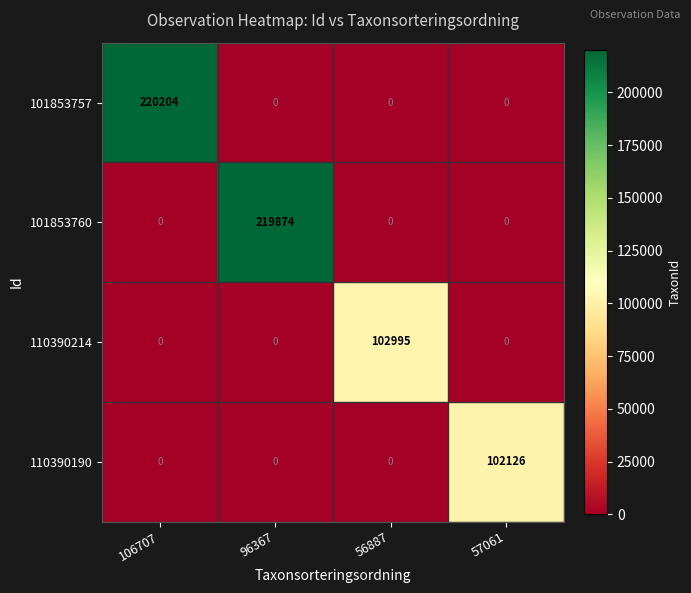

The 101853757 series shows 0 at 96367. True or false?

True